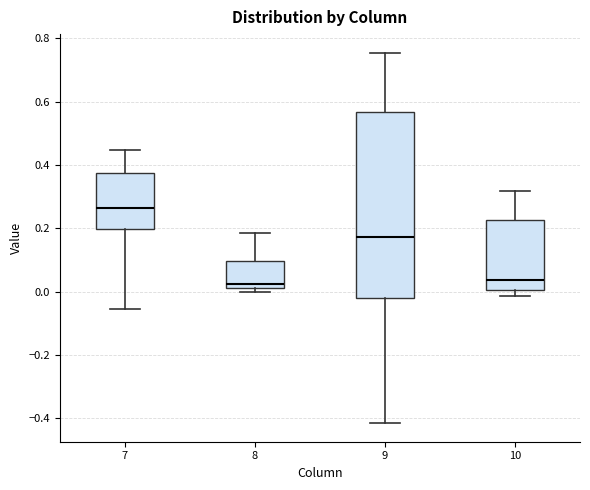

Reading left to right, read every box against the y-axis: the position of its median line, the range the box covers, and the ends of its whiskers. The values are not printed on the chart, so give them approximately, as read against the axis.

7: median 0.26, box 0.20 to 0.38, whiskers -0.06 to 0.44
8: median 0.02 (just above the box's lower edge), box 0.02 to 0.10, whiskers 0.00 to 0.18
9: median 0.18, box -0.02 to 0.56, whiskers -0.42 to 0.76
10: median 0.04, box 0.00 to 0.22, whiskers -0.02 to 0.32